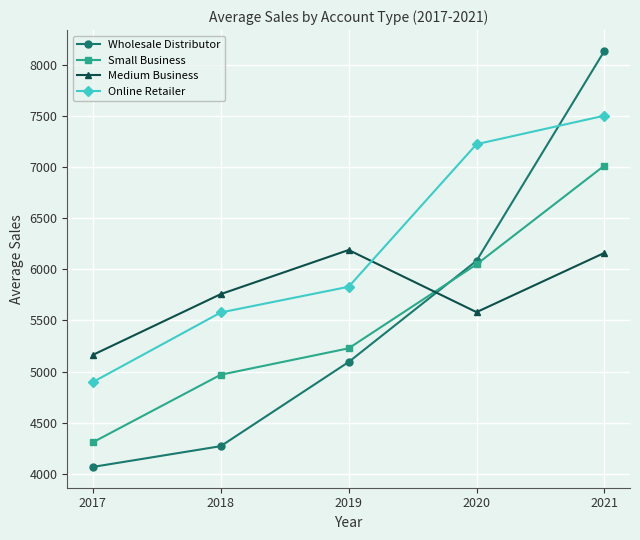

How many lines are shown in the chart?

4